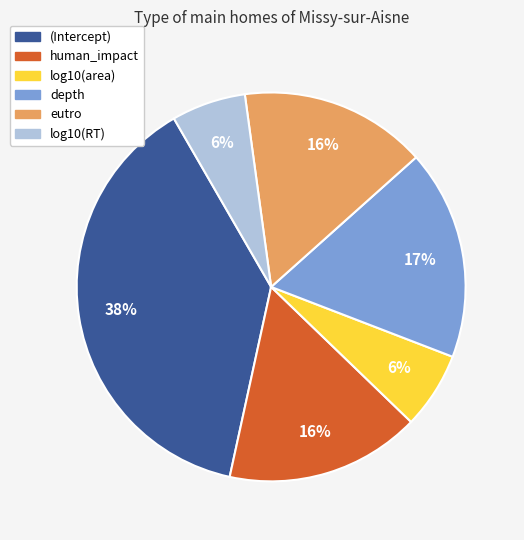

Is there any slice that represents more than half of the pie?

No